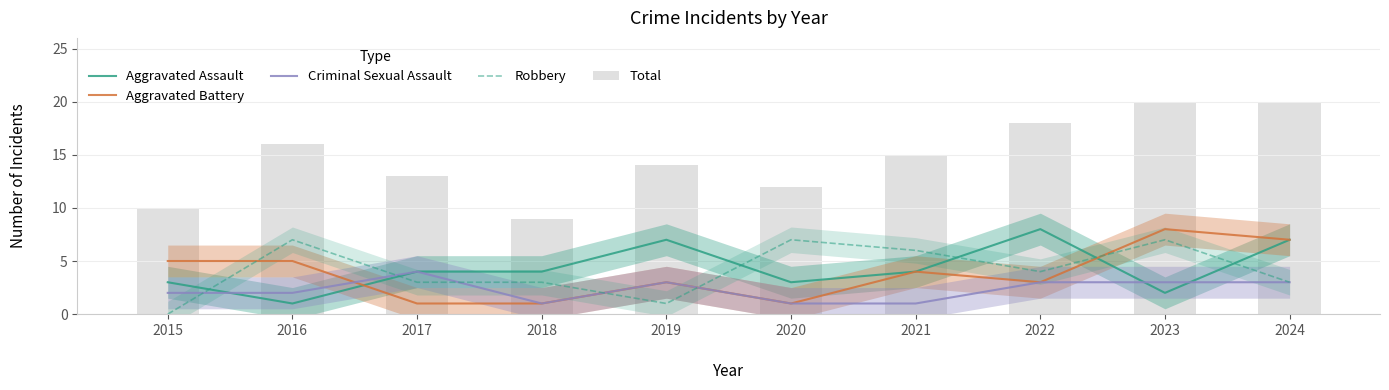

Where is Aggravated Battery nearest to the value 4?

2021